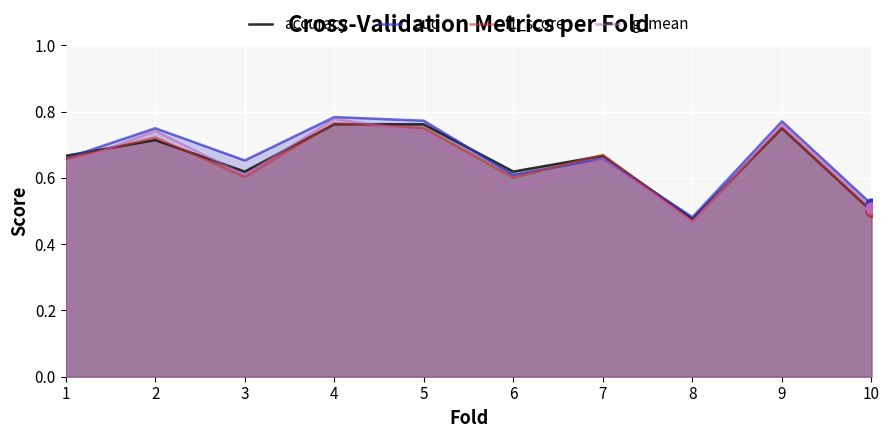

Is the value of f1_score at 4 greater than the value of g_mean at 5?

Yes